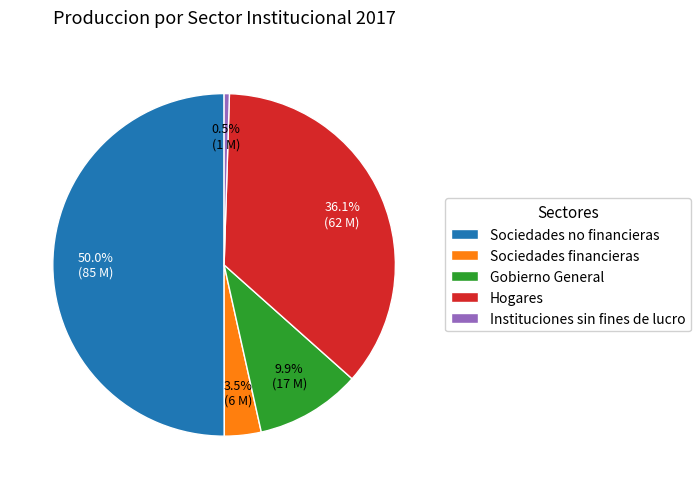

Between Sociedades no financieras and Sociedades financieras, which is larger?

Sociedades no financieras